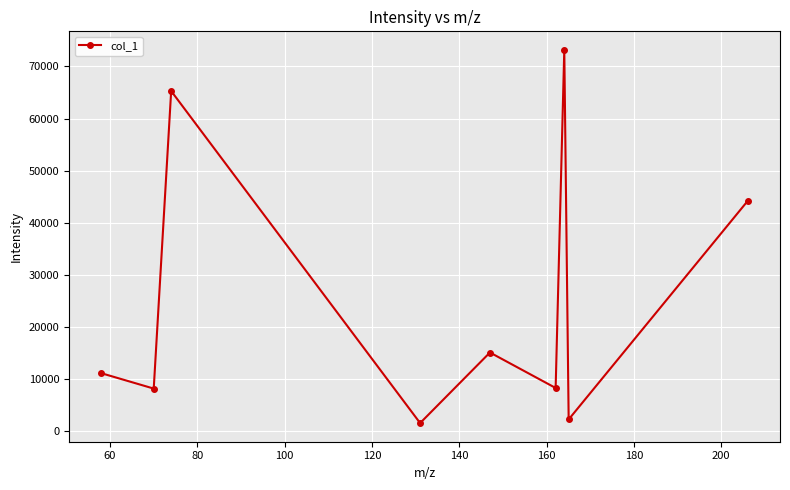

True or false: the data has more than 1 interior local peaks.

True